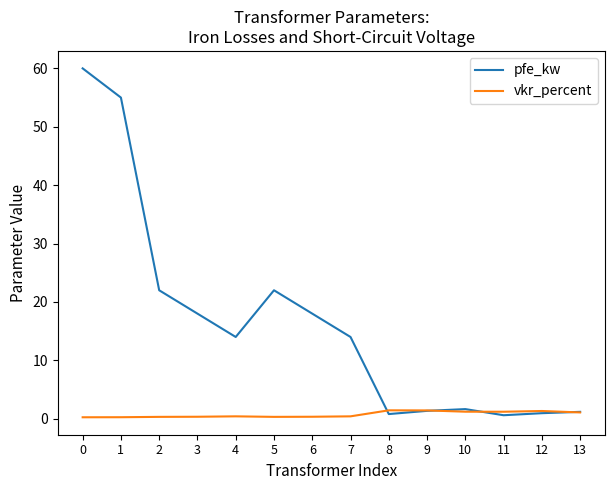

The value of pfe_kw at 2 is 37.0. True or false?

False